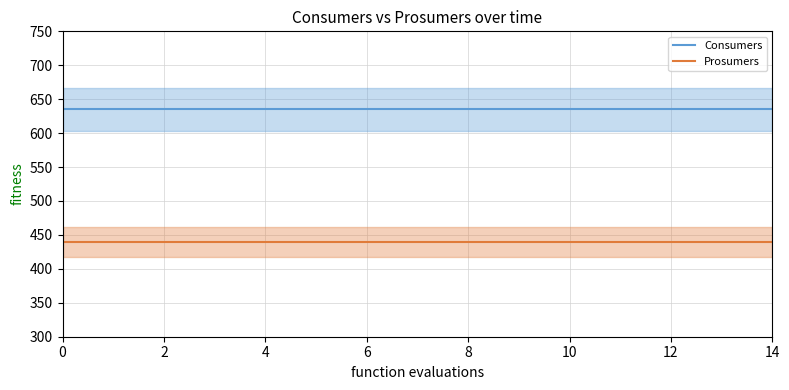

What is the spread (max minus min) of values at 14?

195